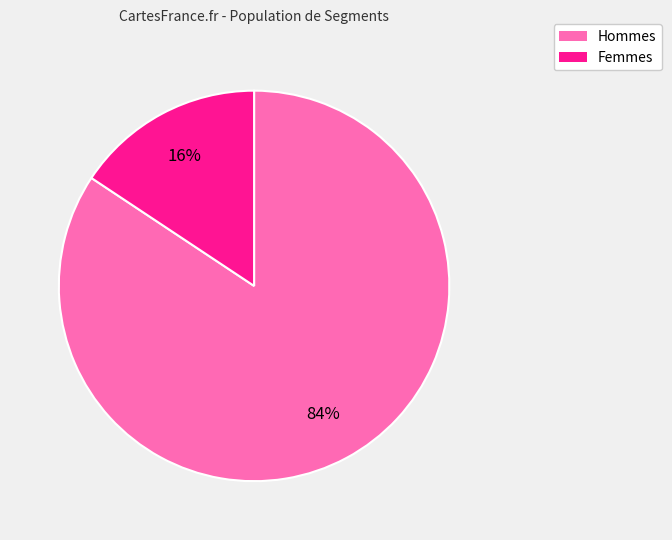

How many segments does this pie chart have?

2